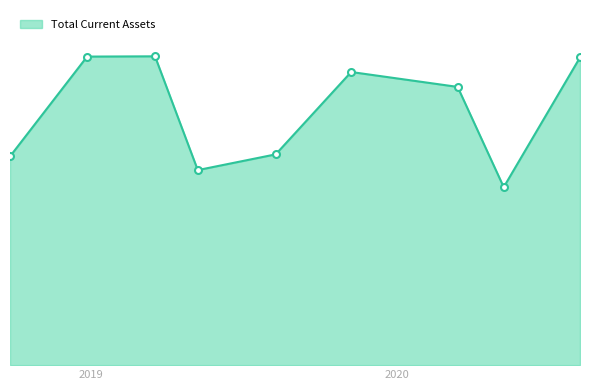

List the labels in order of value, largest first.

2019-03-18, 2018-12-27, 2020-08-06, 2019-11-07, 2020-03-13, 2019-08-09, 2018-09-26, 2019-05-08, 2020-05-07